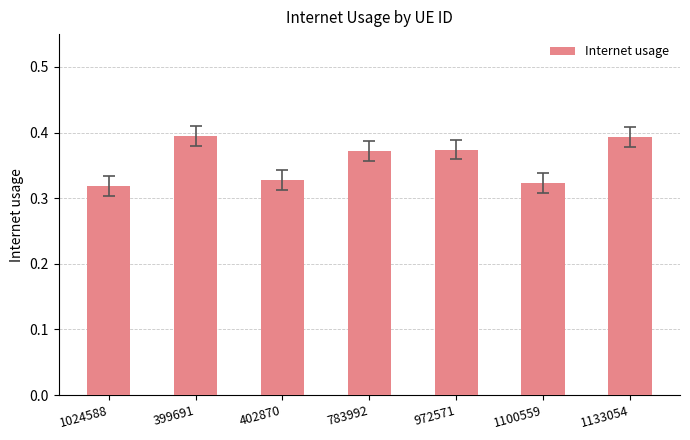

Is it true that the value at 972571 is 0.4?

True